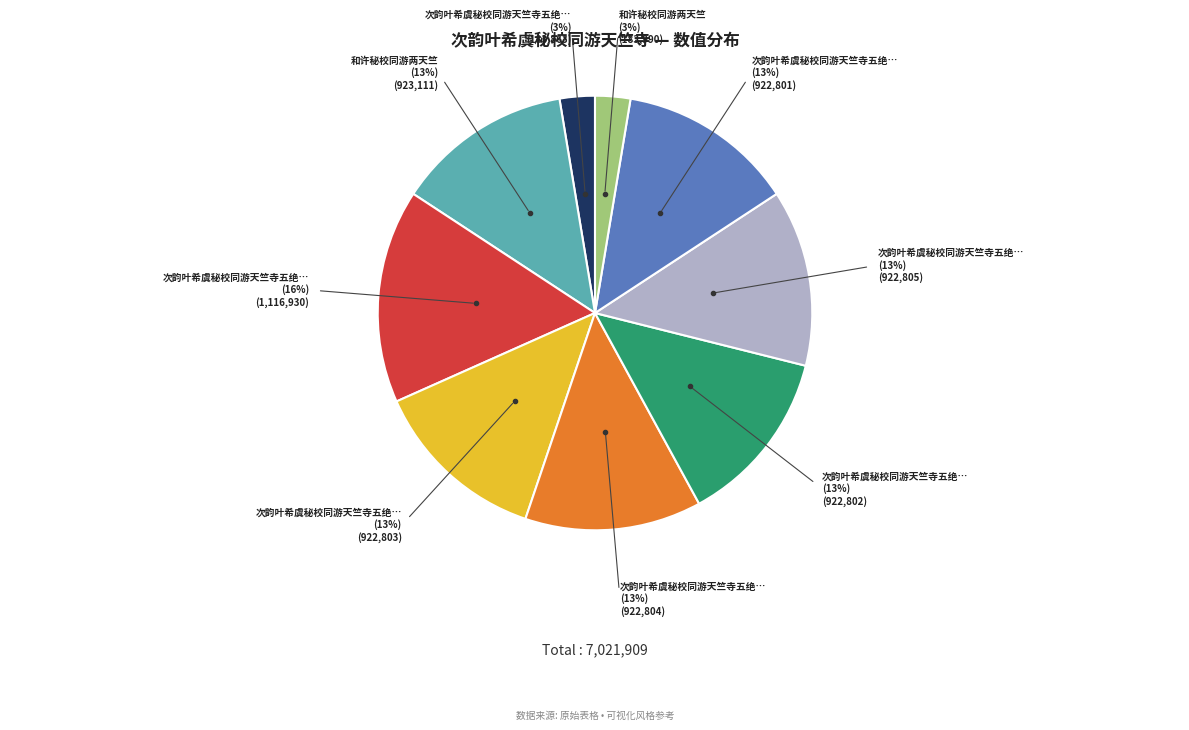

Is there a majority slice in this chart?

No